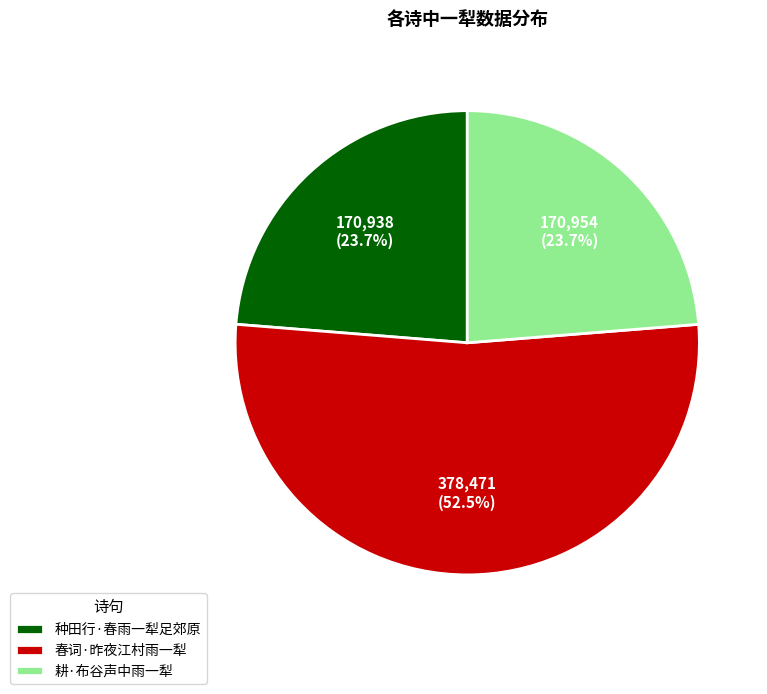

To the nearest percent, what is the average slice percentage?

33%